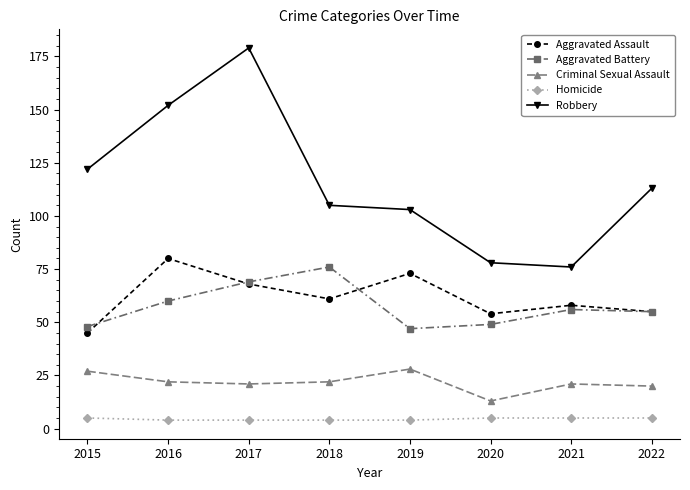

What is the difference between the Aggravated Assault values at 2018 and 2015?

16